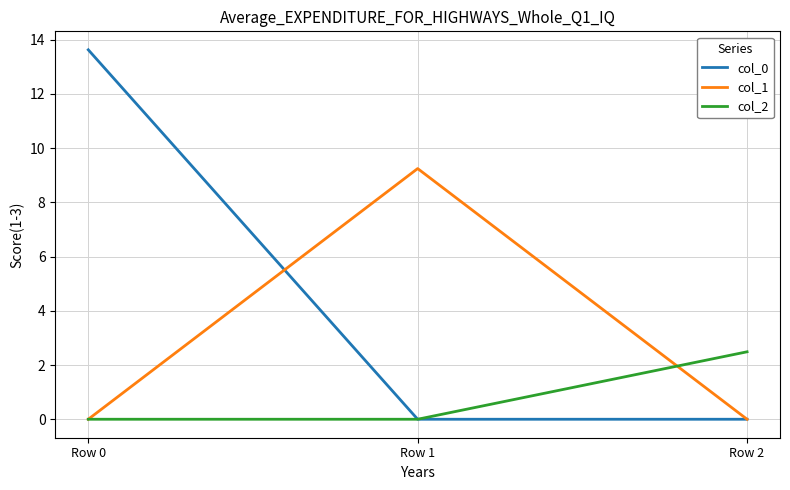

Count the col_2 values in the range 0 to 2.

2